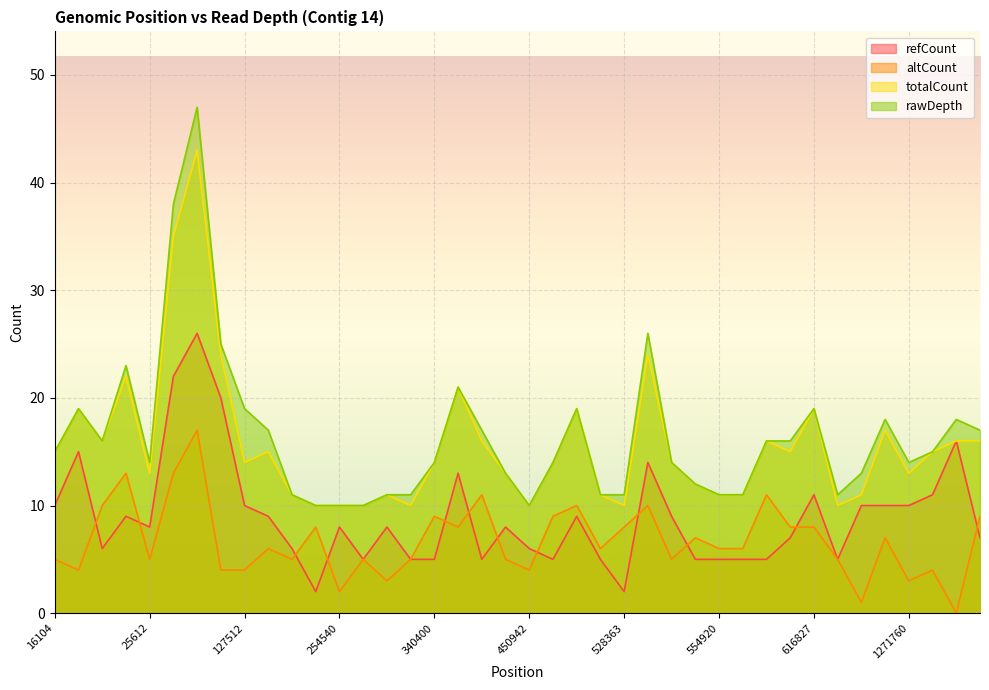

How many values in the refCount series are below 8?

18